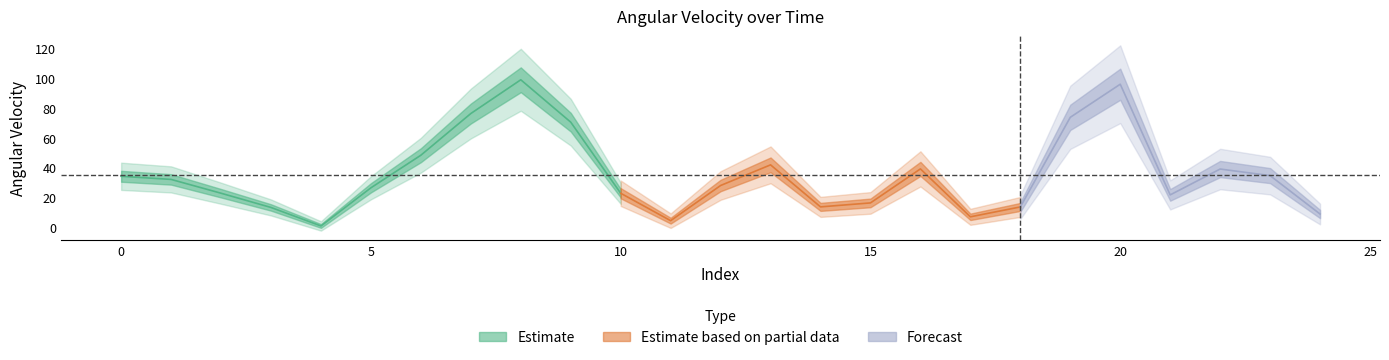

What is the difference between the maximum and minimum values?

98.0